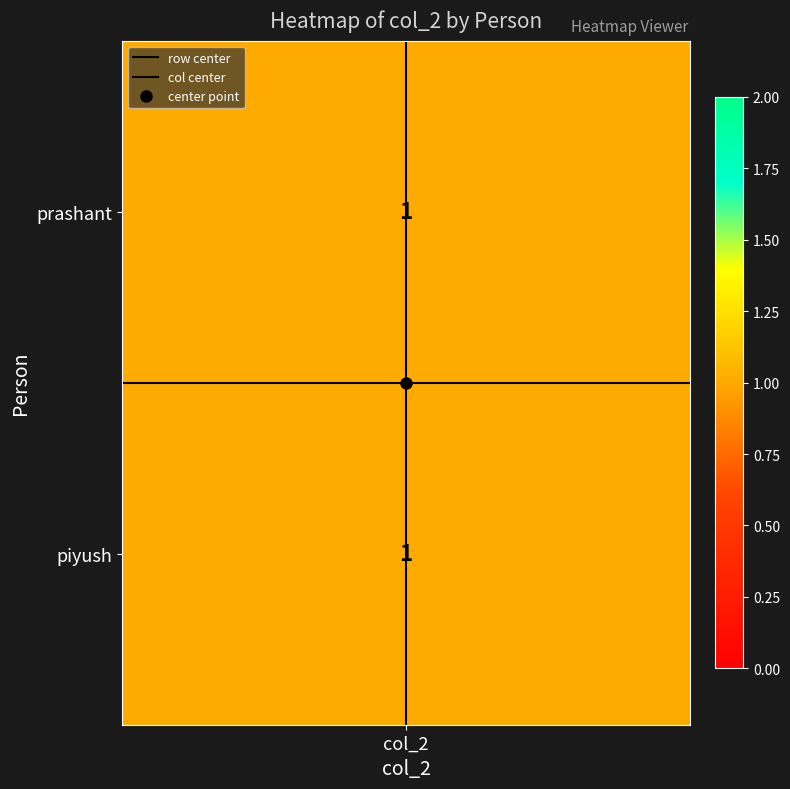

The value of row center at col_2 is 0.5. True or false?

True